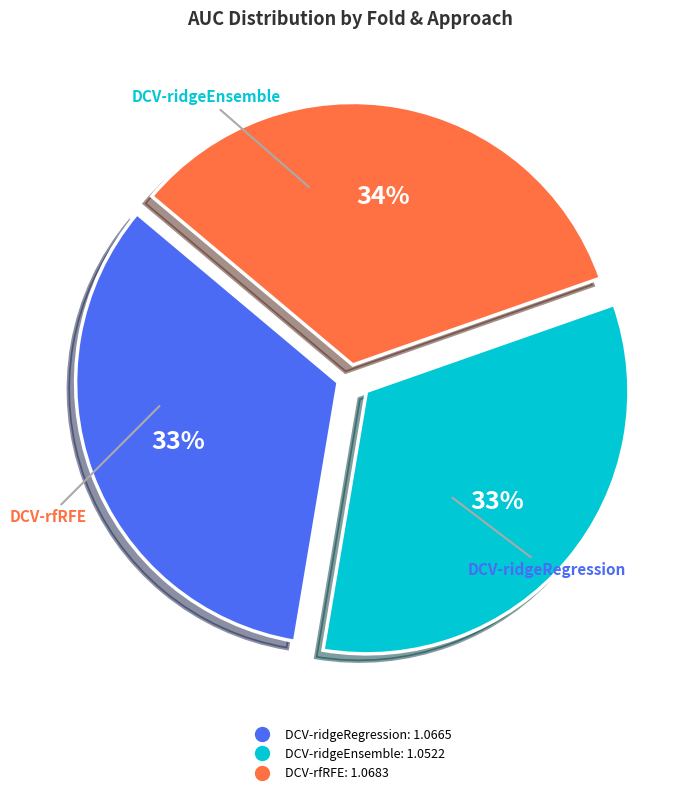

Count the number of slices in the pie.

3